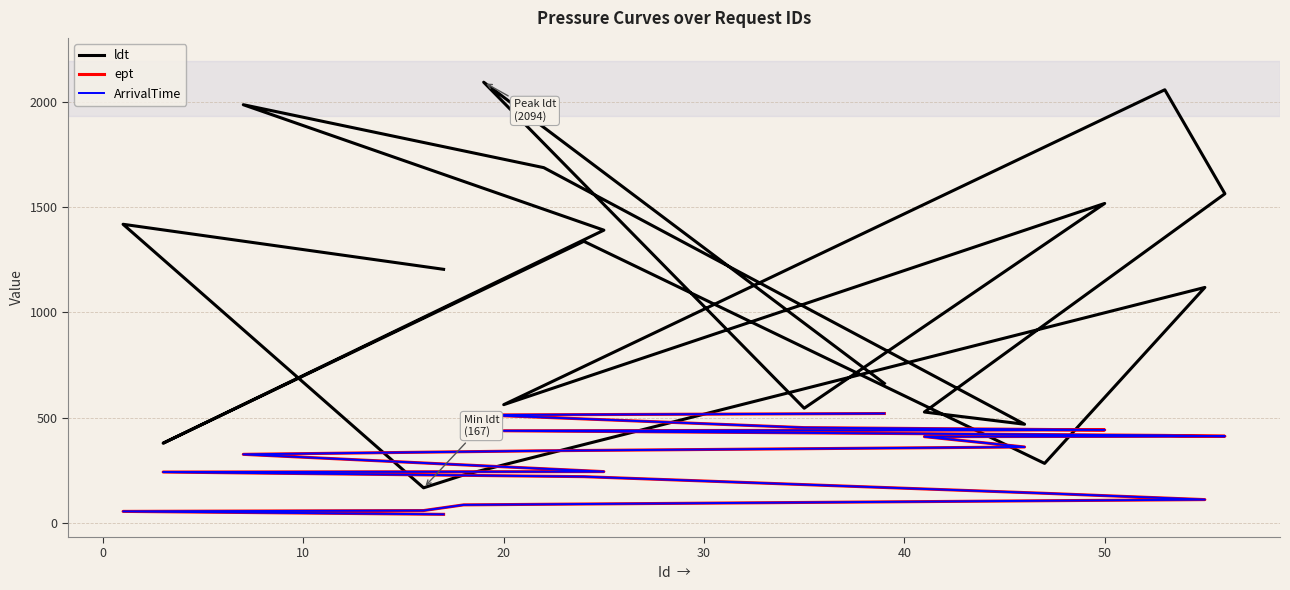

What is the difference between the second highest and second lowest values in the ldt series?

1830